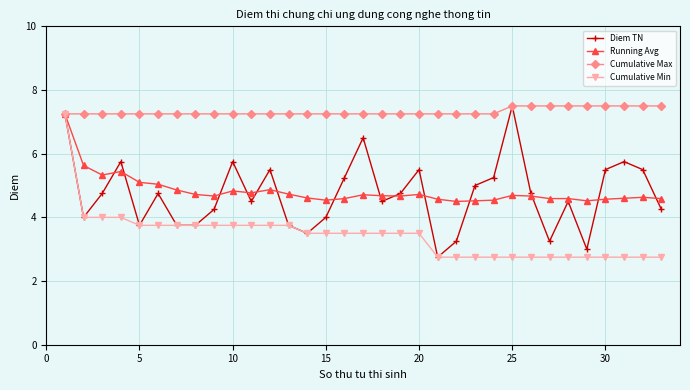

What is the sum of all Cumulative Max values?

241.5